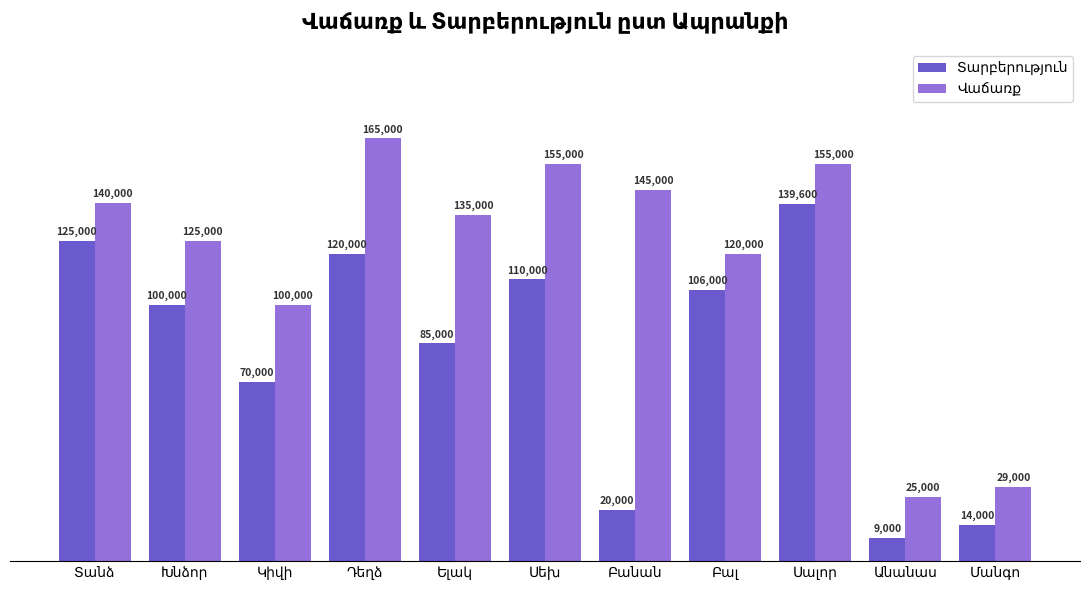

What is the greatest value displayed?

165000